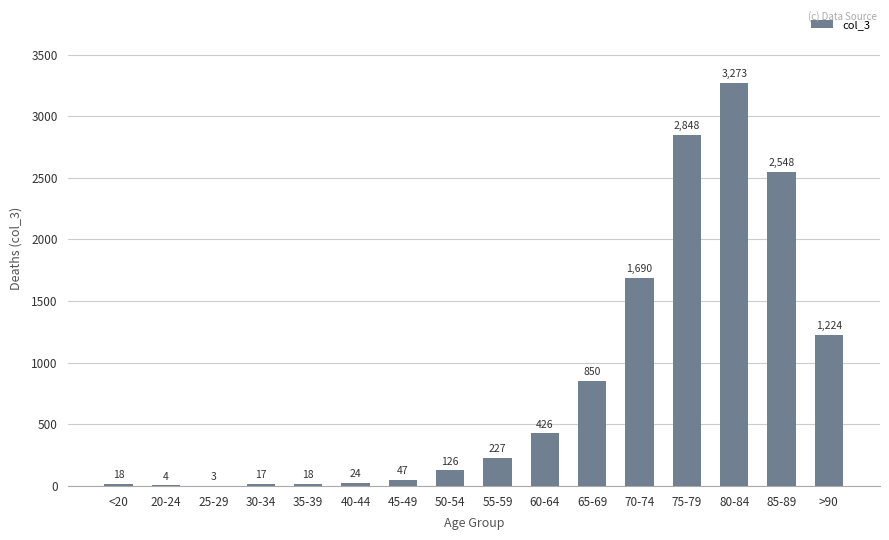

What is the difference between the values at 70-74 and 45-49?

1643